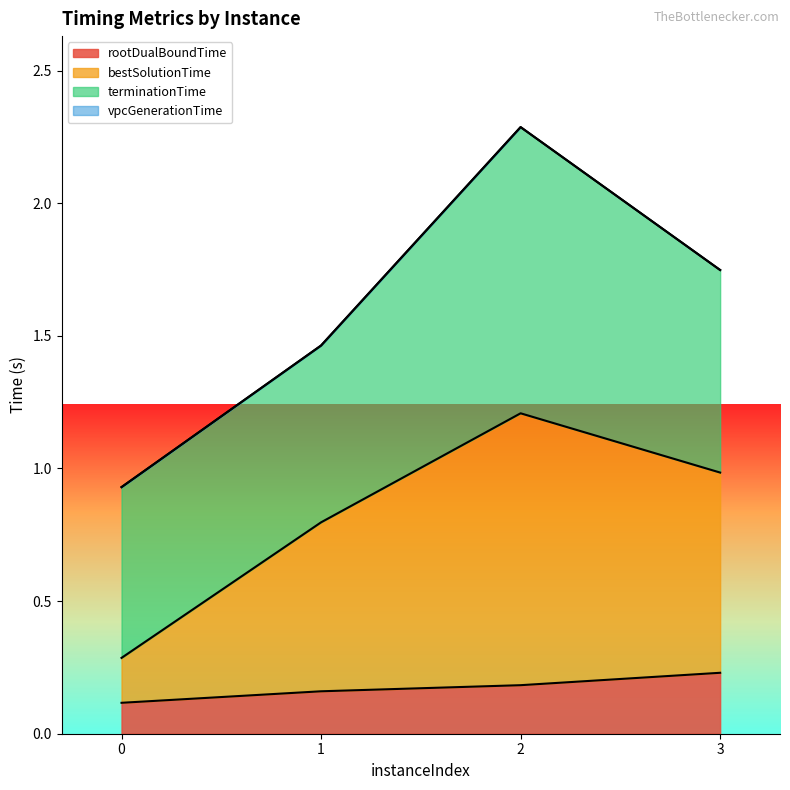

True or false: rootDualBoundTime has a value of 0.1 at 0.

True